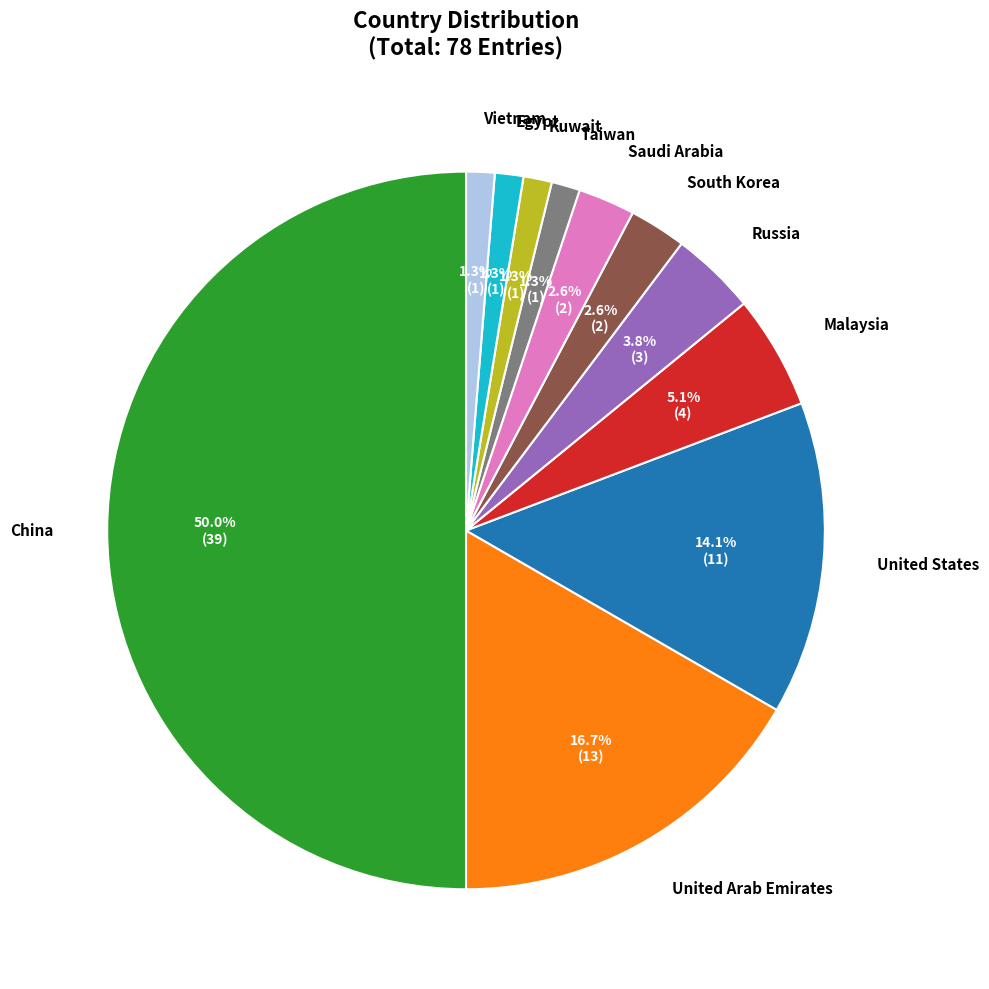

How many slices are in this pie chart?

11